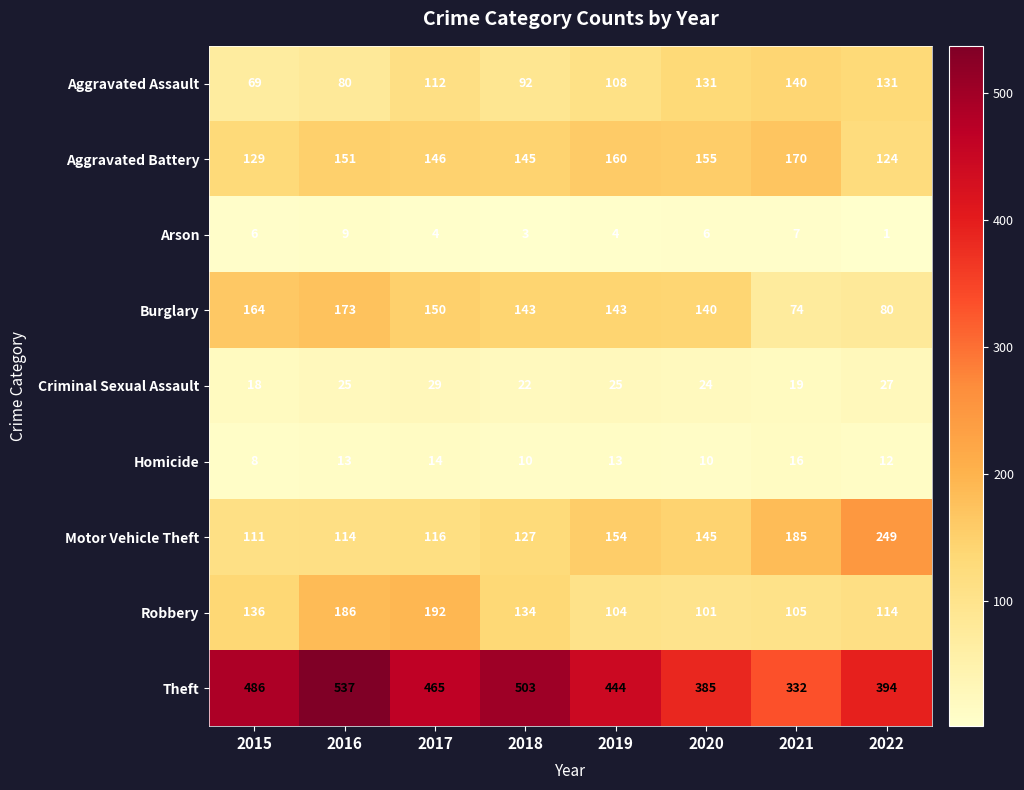

Which series changed the most between 2021 and 2022?

Motor Vehicle Theft